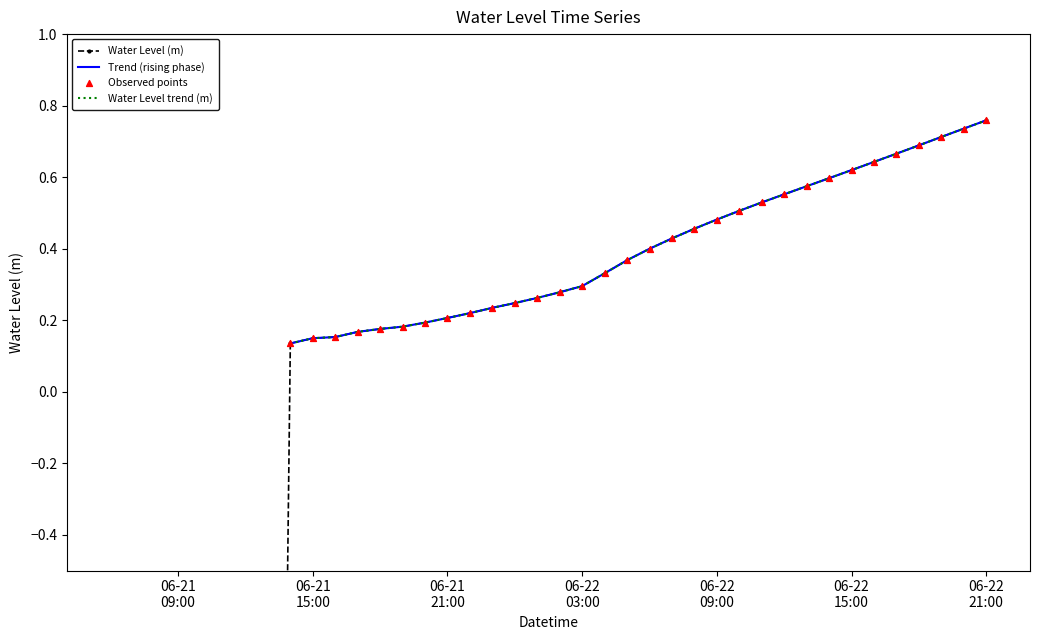

What is the change in value from 2024-06-22 06:00:00 to 2024-06-22 11:00:00?

+0.1